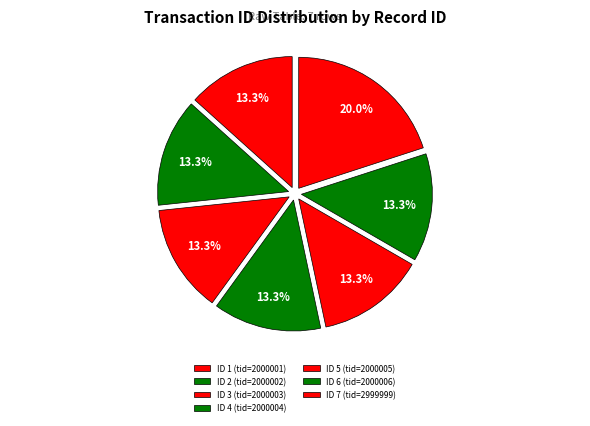

How many segments does this pie chart have?

7